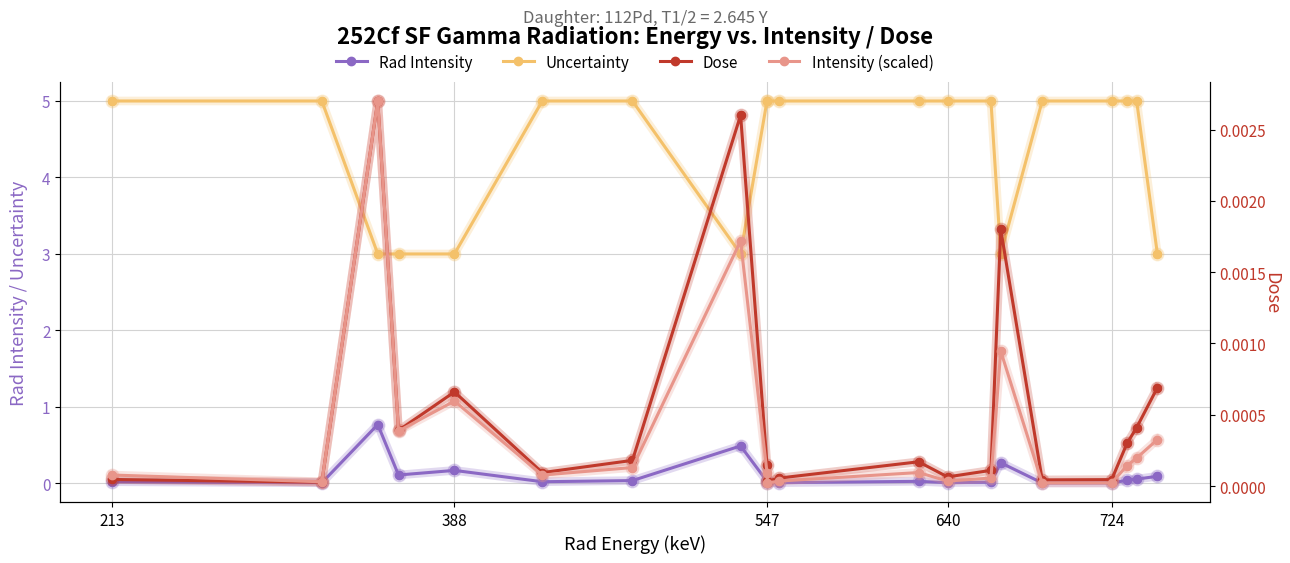

At how many categories does at least one series exceed 4?

14